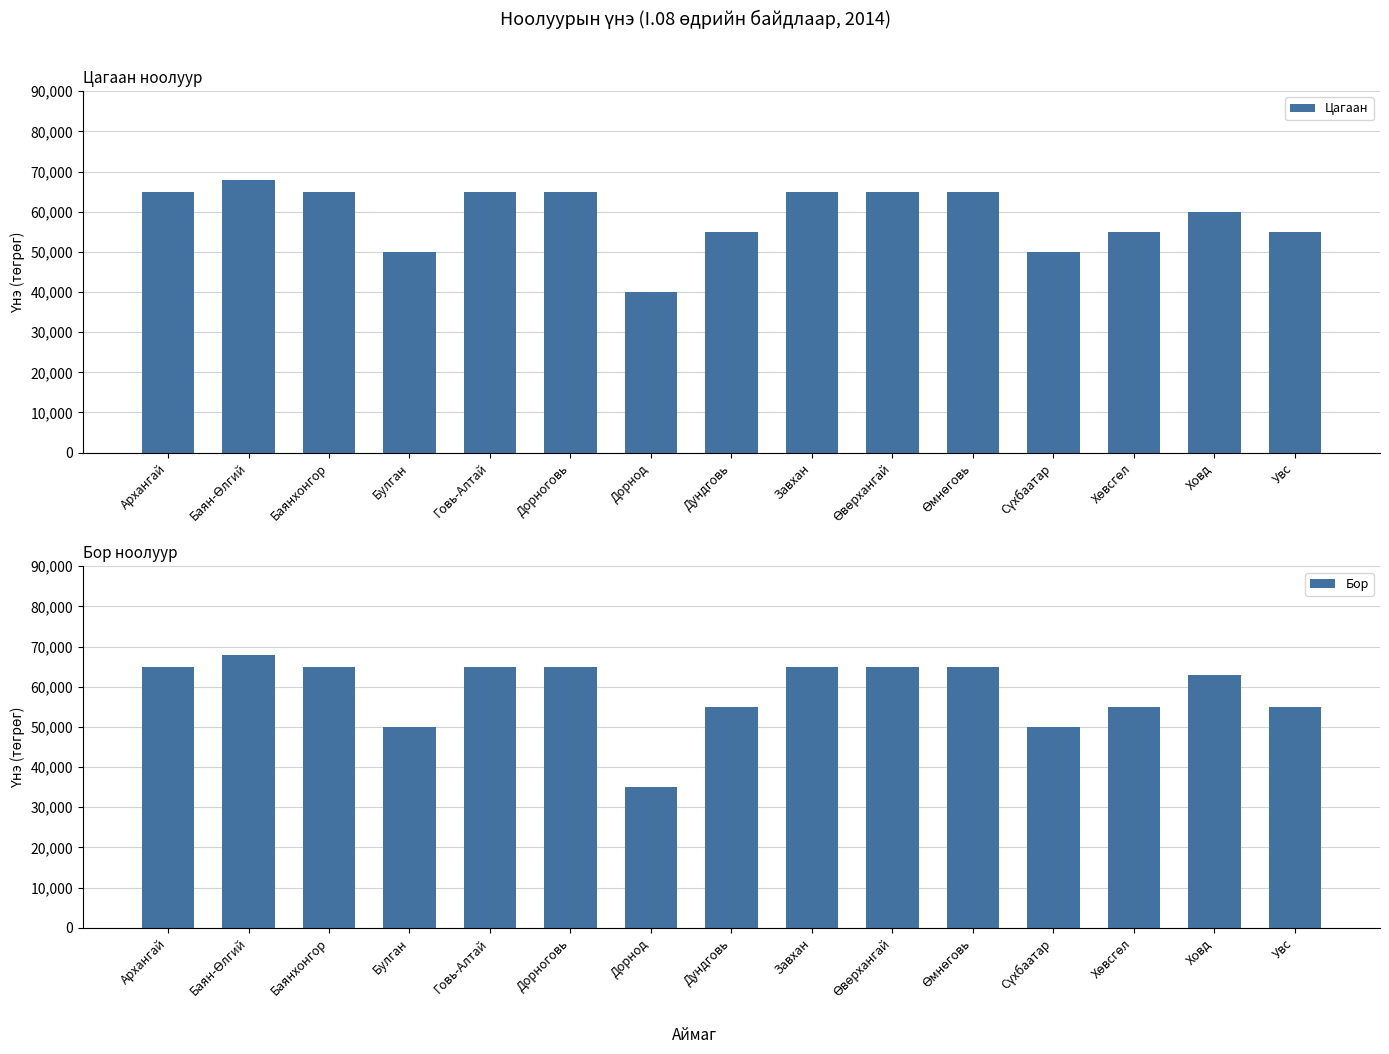

How many bars are there in total?

30